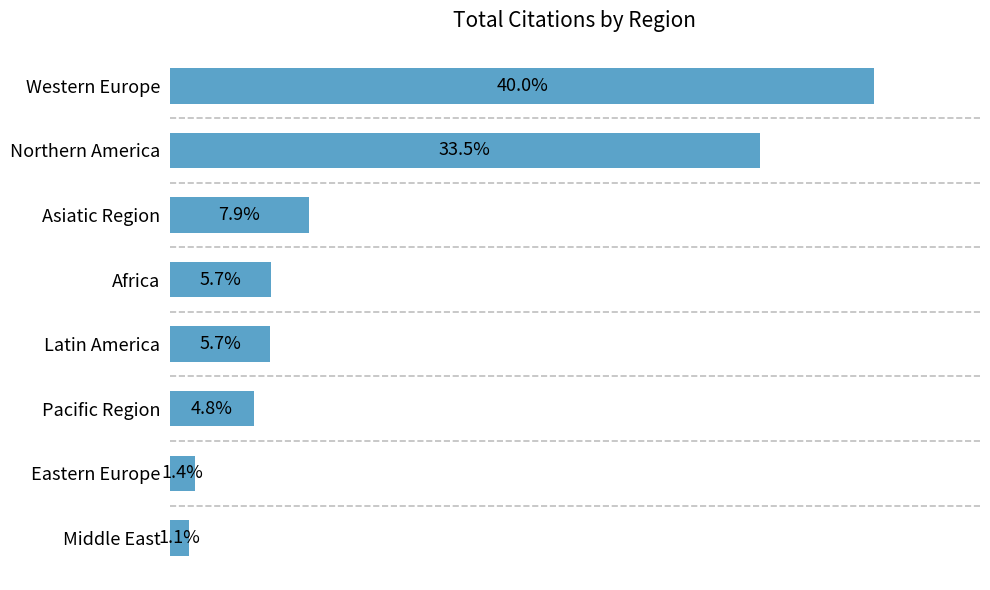

Are the bars horizontal?

Yes